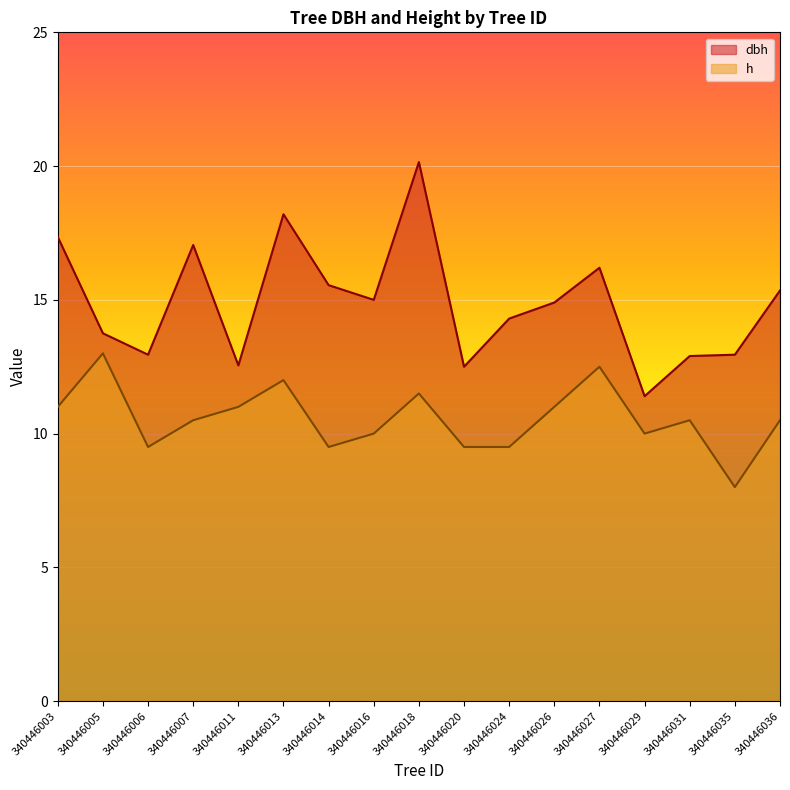

Does the chart display data point markers on the line(s)?

No